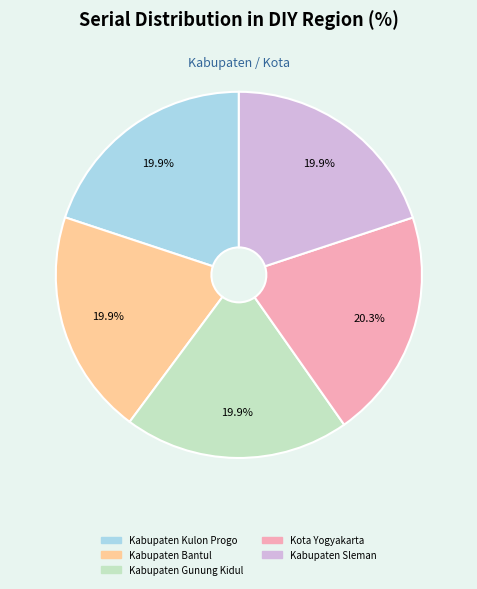

What percentage do Kabupaten Bantul and Kabupaten Kulon Progo together represent?

39.8%